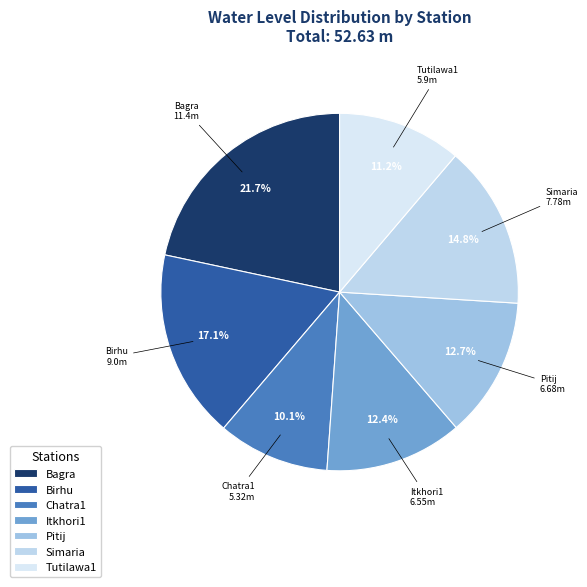

To the nearest percent, what percentage of the pie is Pitij?

13%